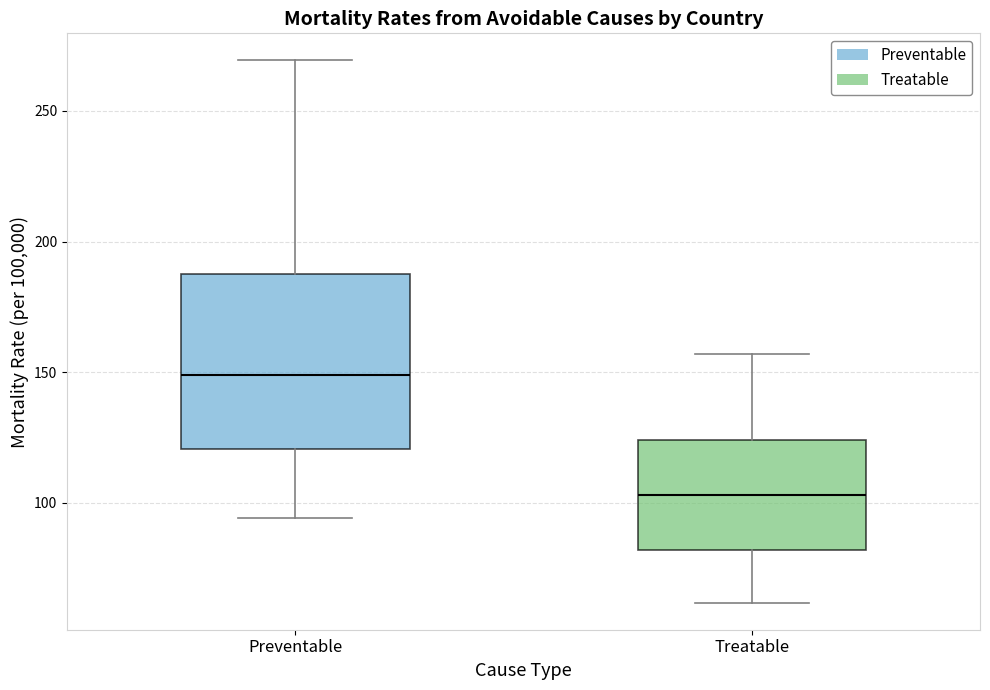

Which box's median line is the highest?

Preventable